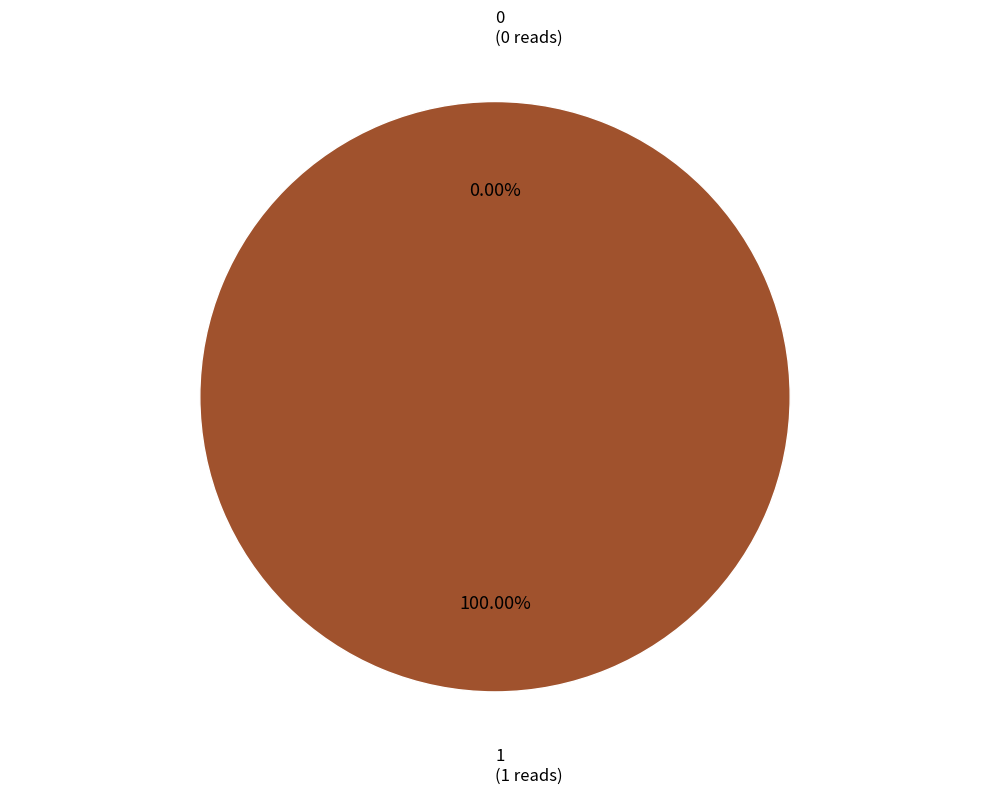

Is it true that 0 is 1% of the pie?

False